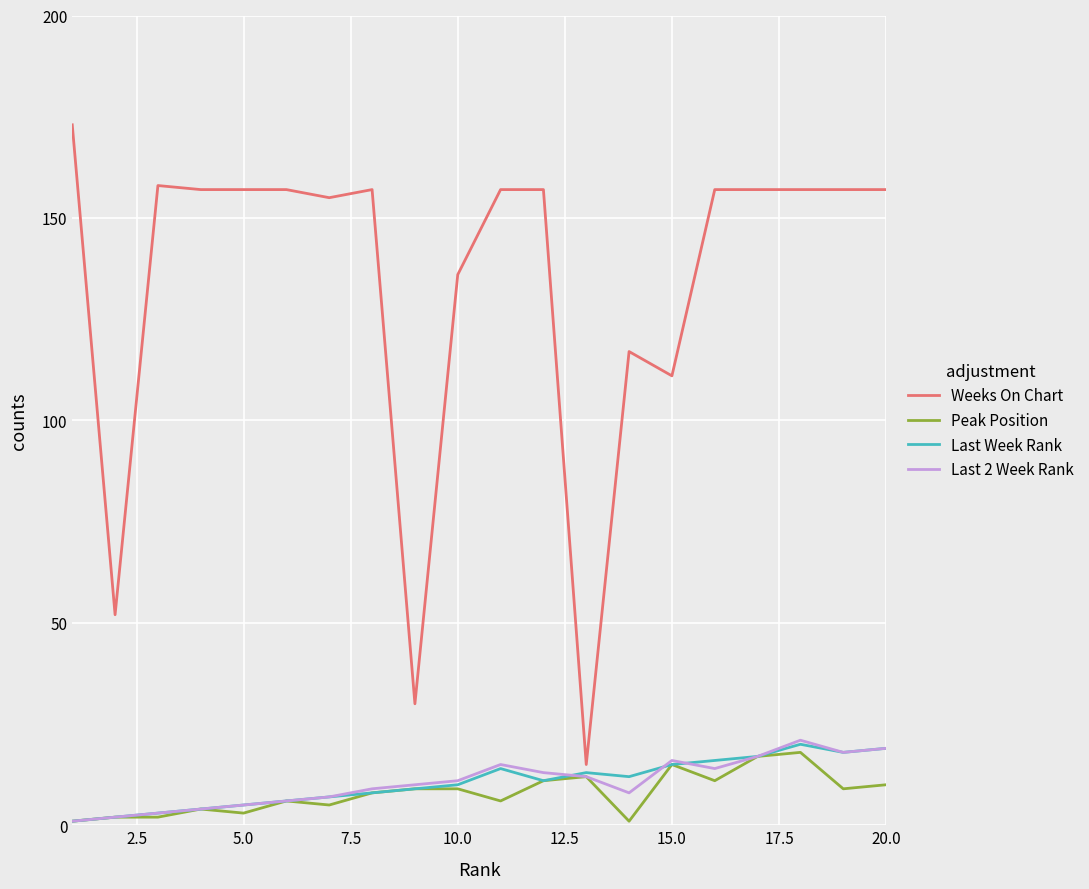

Which series has the largest total across all categories?

Weeks On Chart